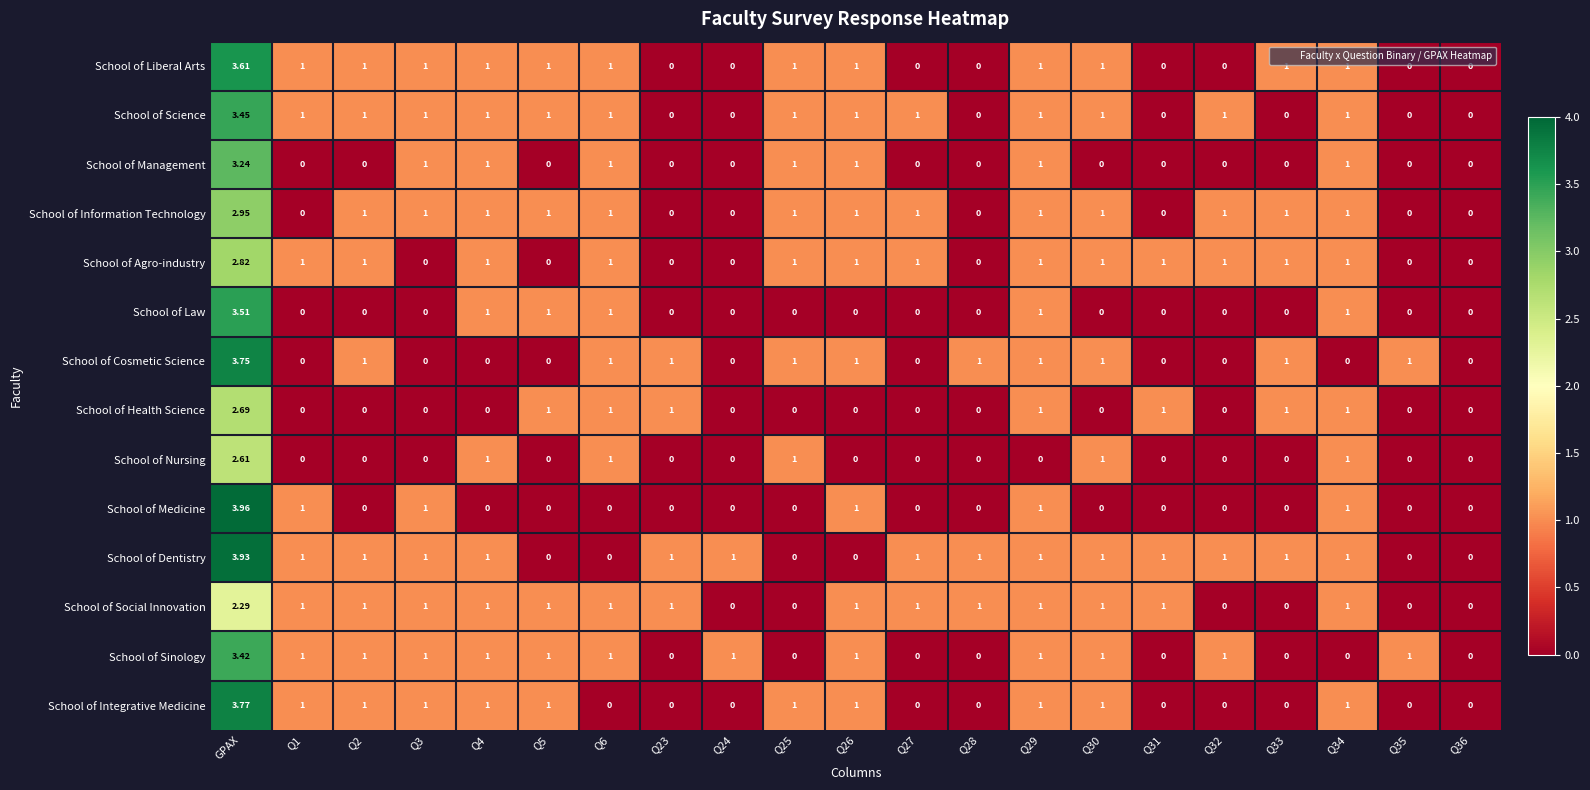

Which series has the largest range (max minus min)?

School of Medicine